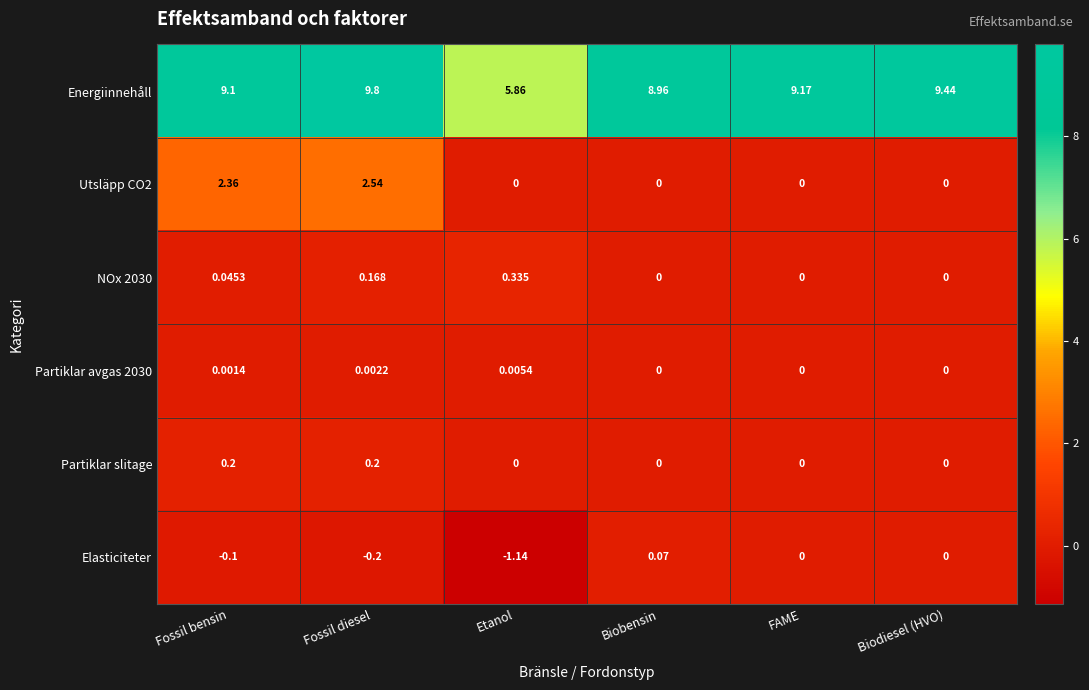

Which series has the largest total across all categories?

Energiinnehåll